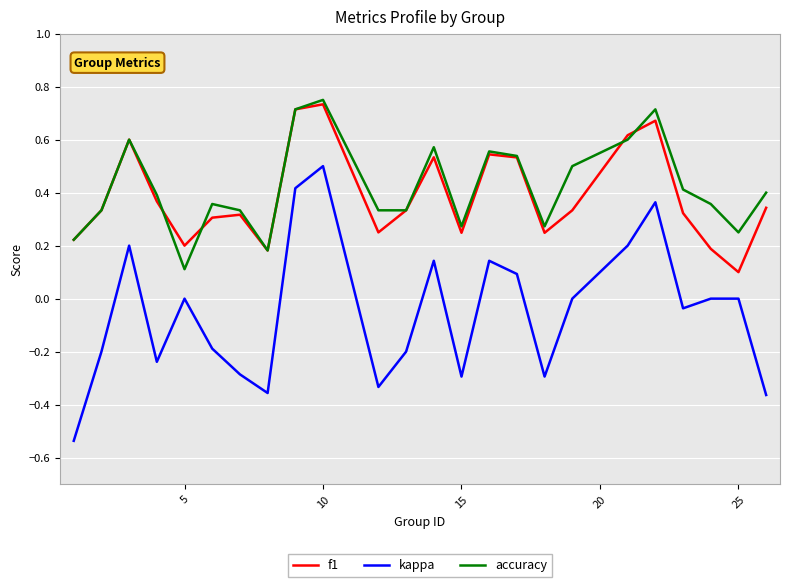

Which series has the largest range (max minus min)?

kappa